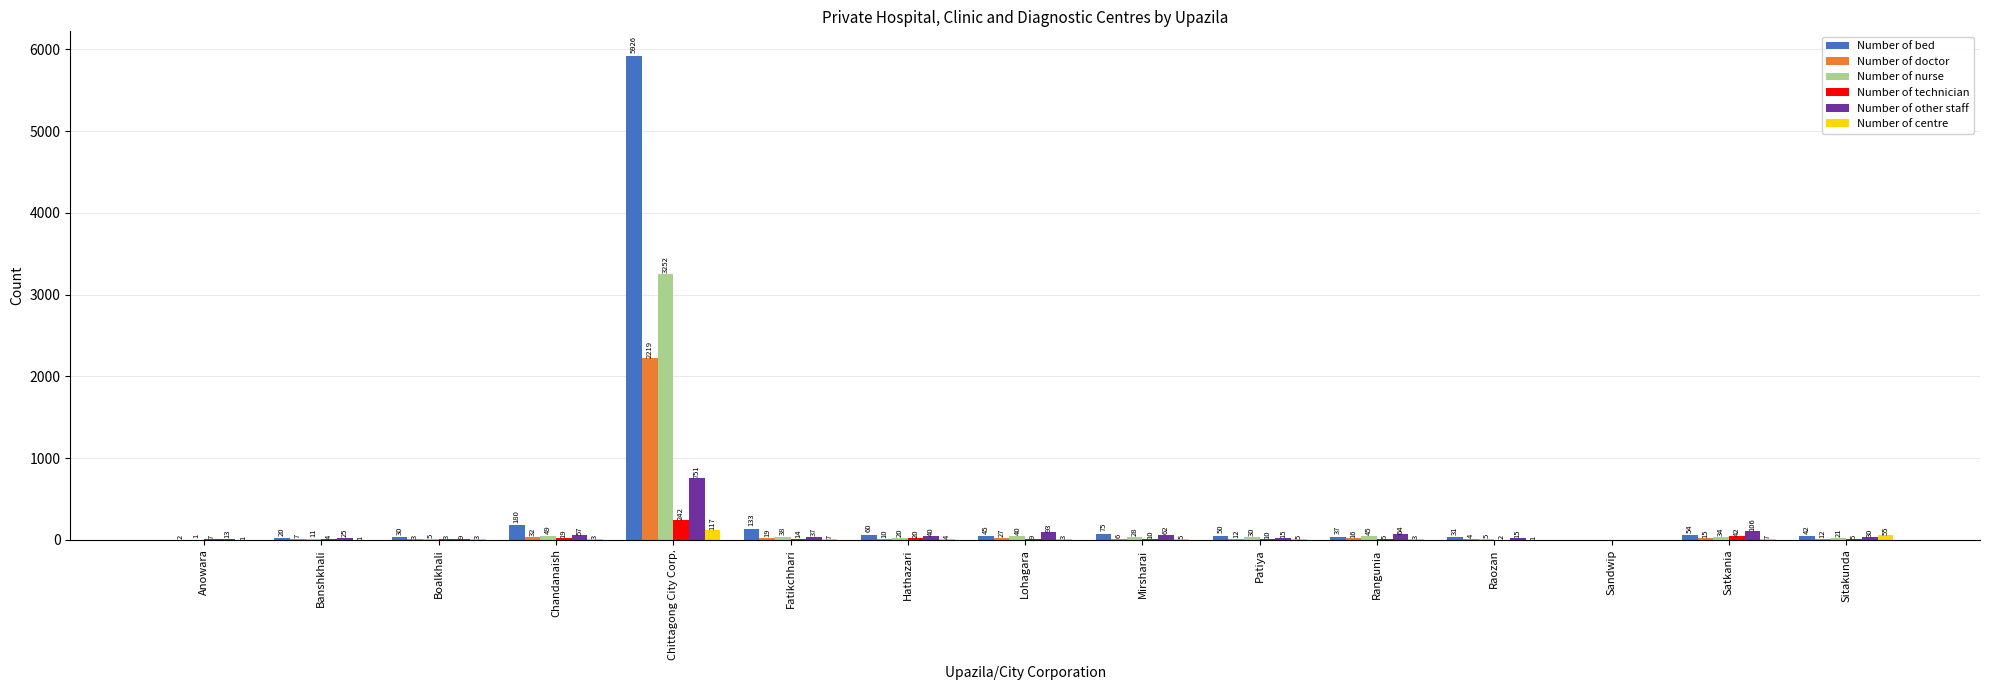

Which series has the largest range (max minus min)?

Number of bed